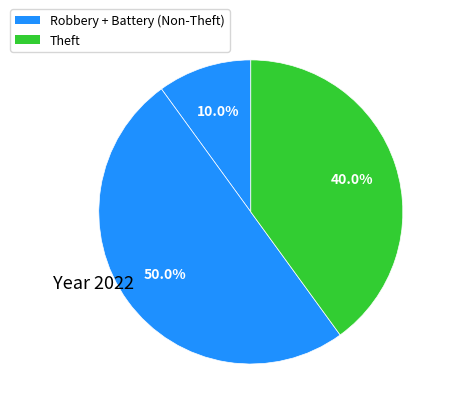

Which category has the biggest portion of the pie?

Robbery